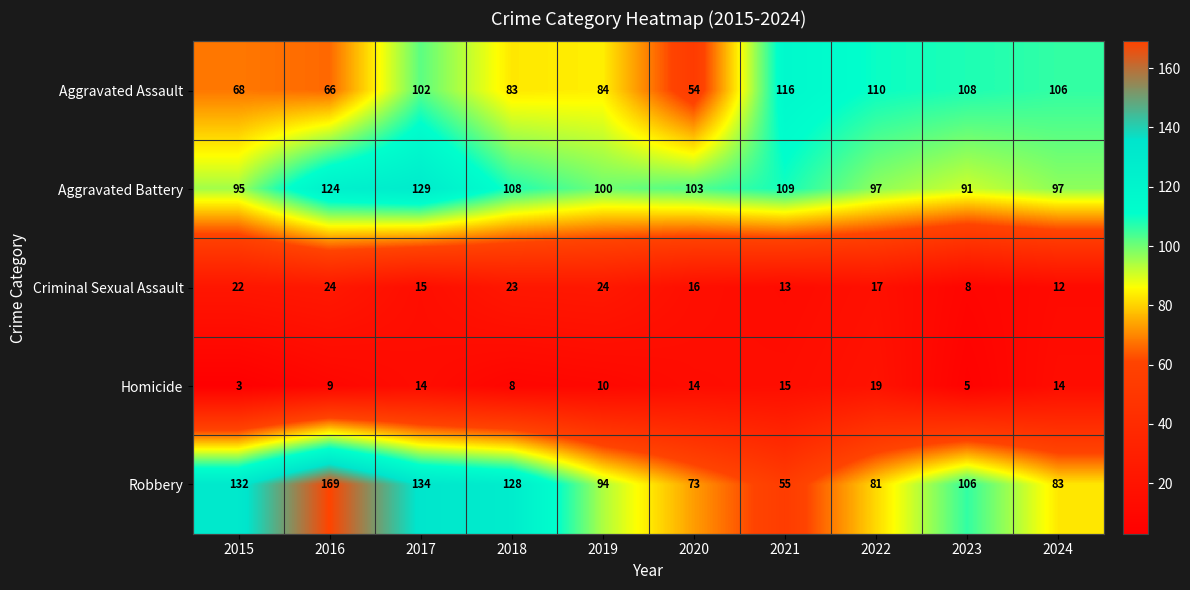

What is the sum of all Criminal Sexual Assault values?

174